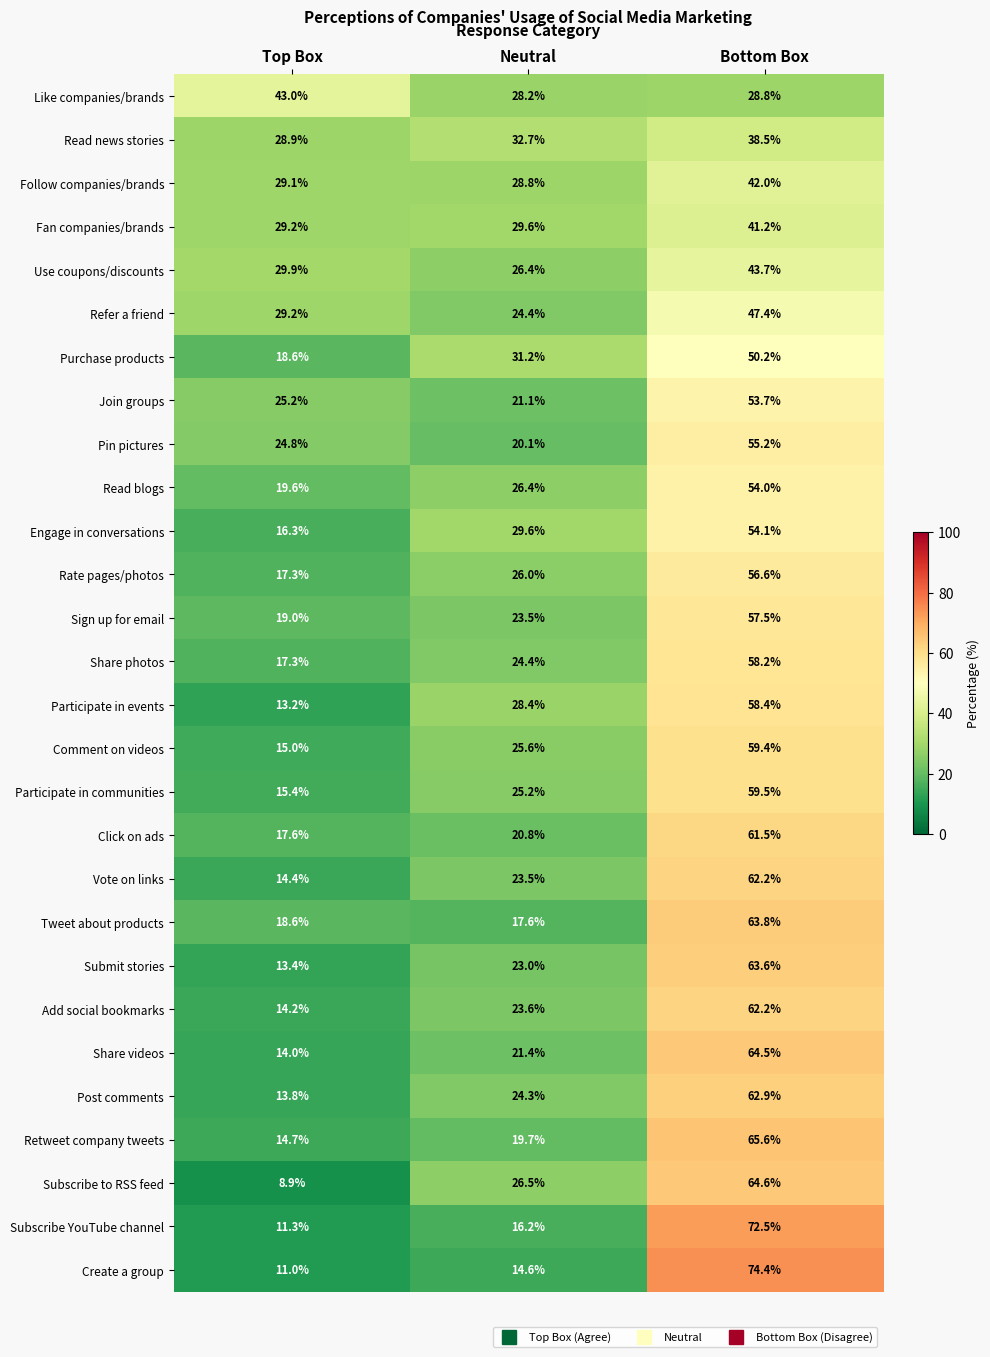

Which series has the largest range (max minus min)?

Create a group